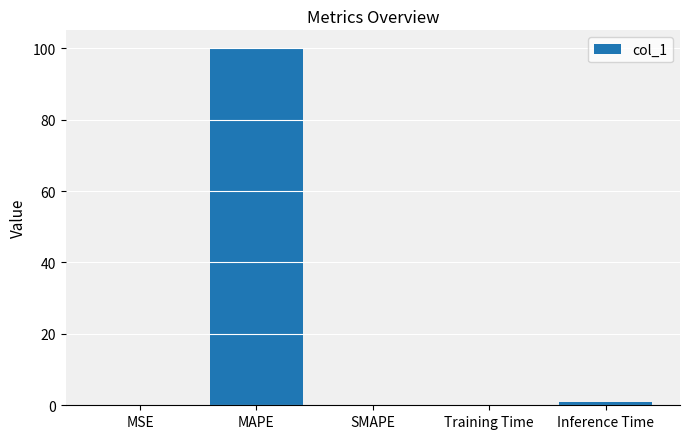

What is the sum of the values at Inference Time and SMAPE?

0.9